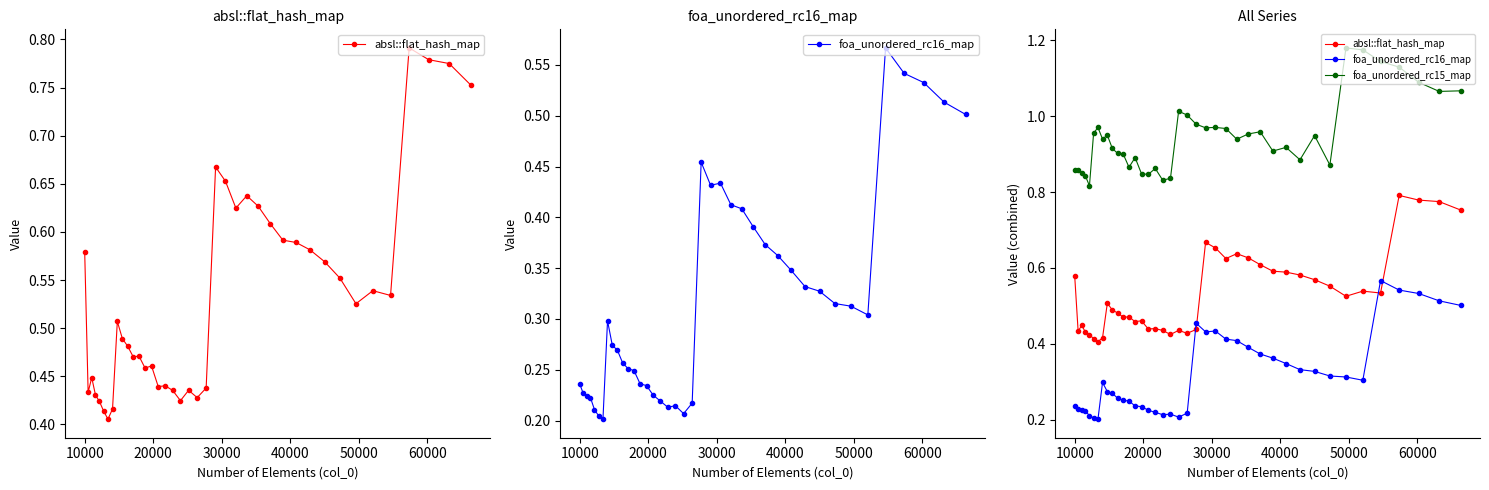

Which series has the largest range (max minus min)?

absl::flat_hash_map